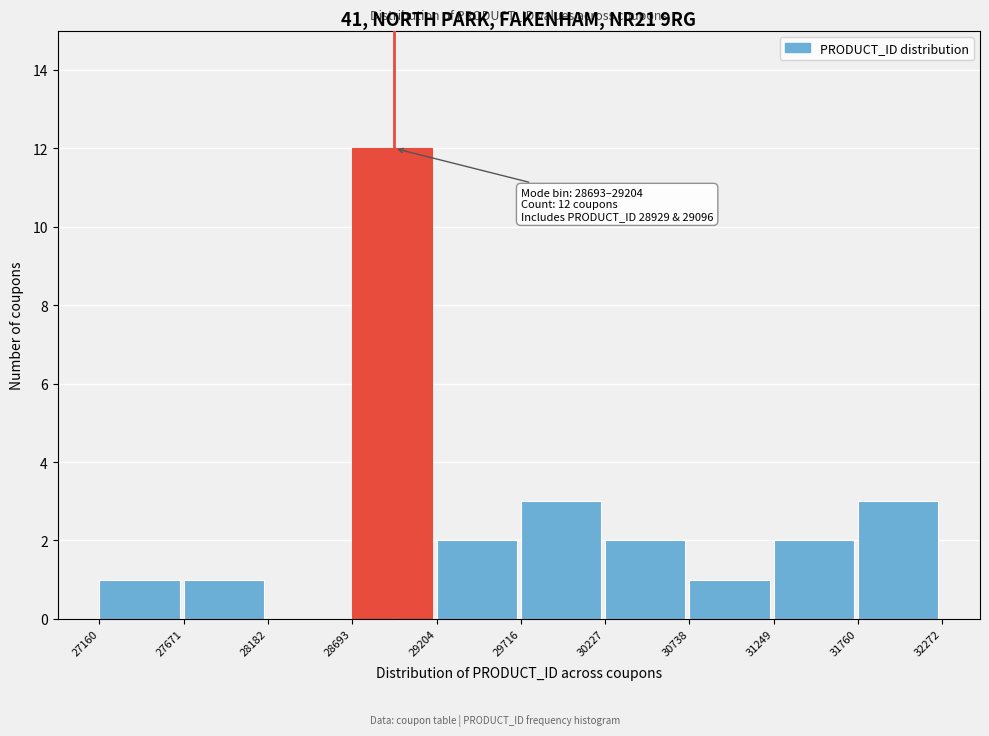

Which range on the x-axis has the tallest bar?

28693 to 29204